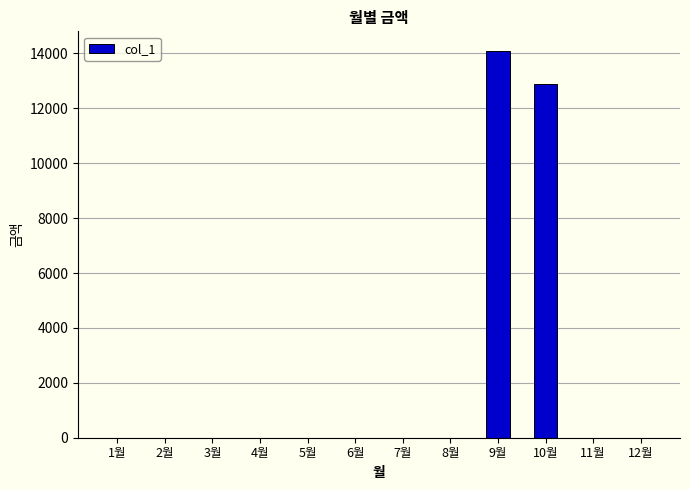

What is the average value?

2248